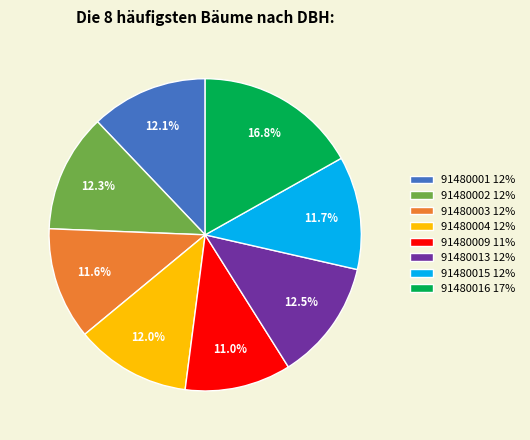

What is the largest slice in the pie chart?

91480016